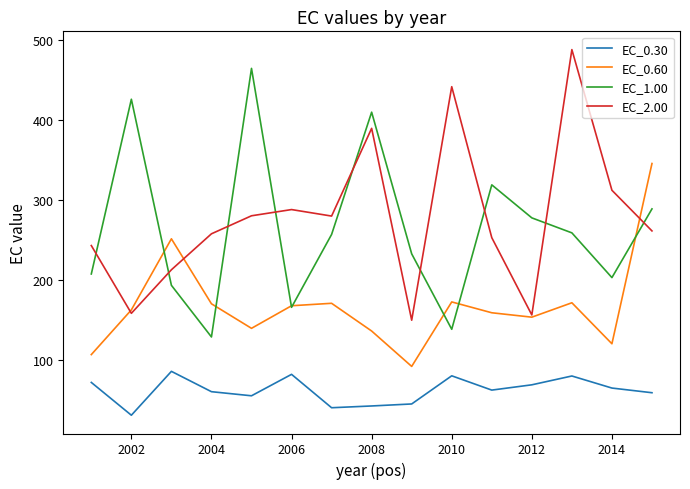

What is the minimum value for EC_0.60?

91.6